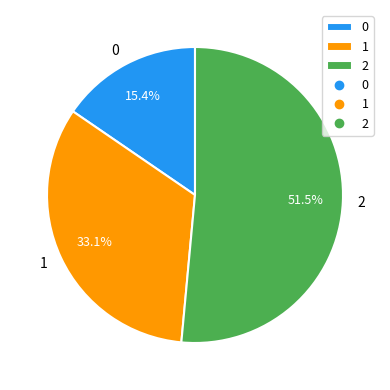

To the nearest percent, what percentage of the pie is 1?

33%